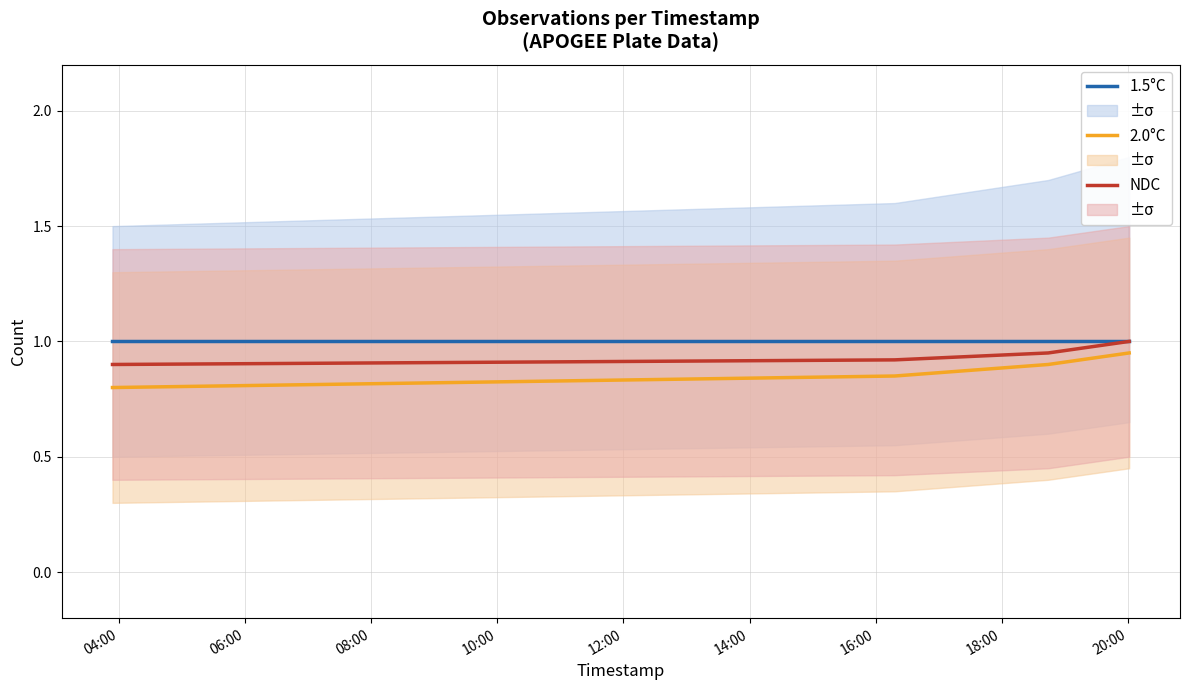

What is the approximate value of NDC at 06:00?

0.9